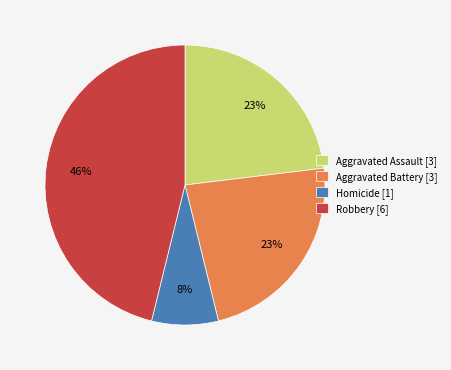

Do Aggravated Battery [3] and Aggravated Assault [3] together represent more than half of the pie?

No